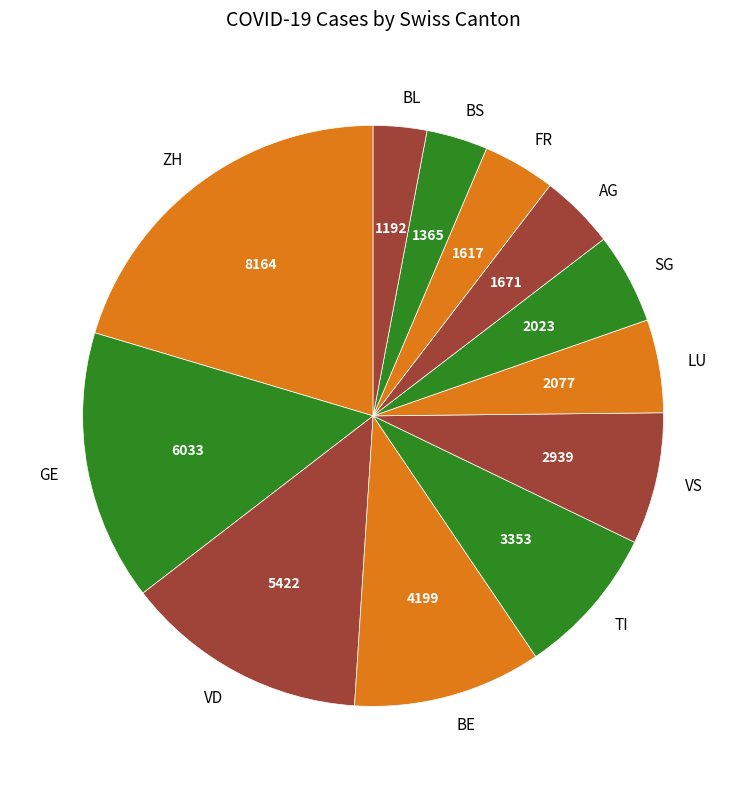

Which has a higher value, BE or LU?

BE